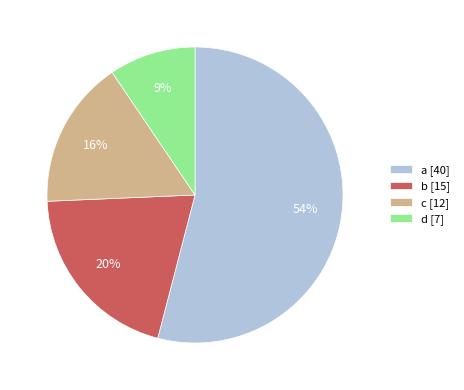

True or false: c accounts for 16% of the total.

True